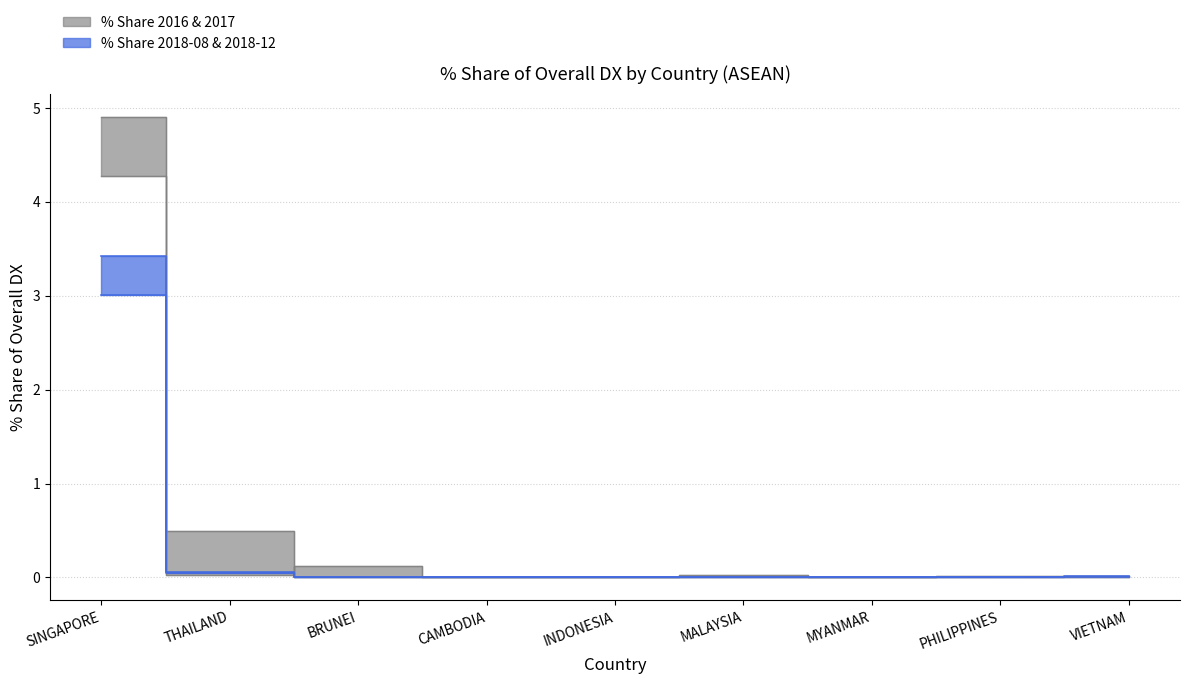

What is the highest value of the 201812_% Share of overall DX series?

3.4